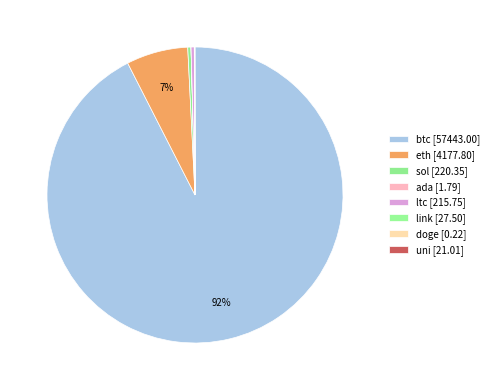

How much of the chart is everything except link?

100.0%